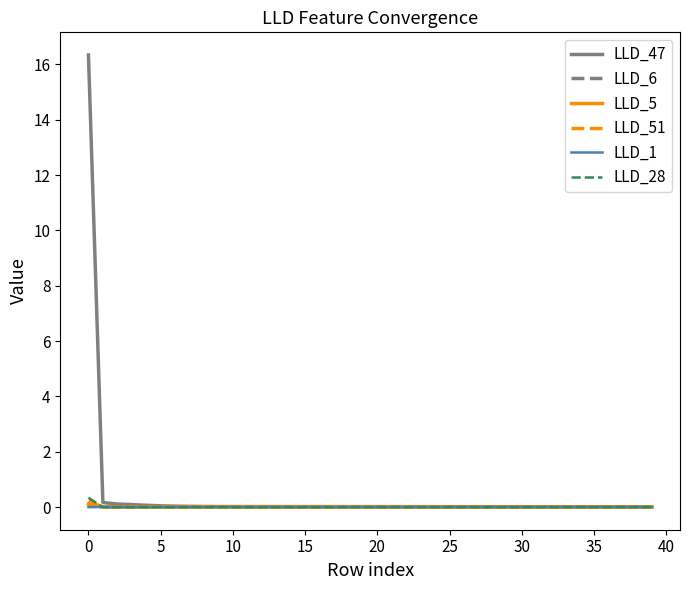

How many categories are shown in the chart?

40